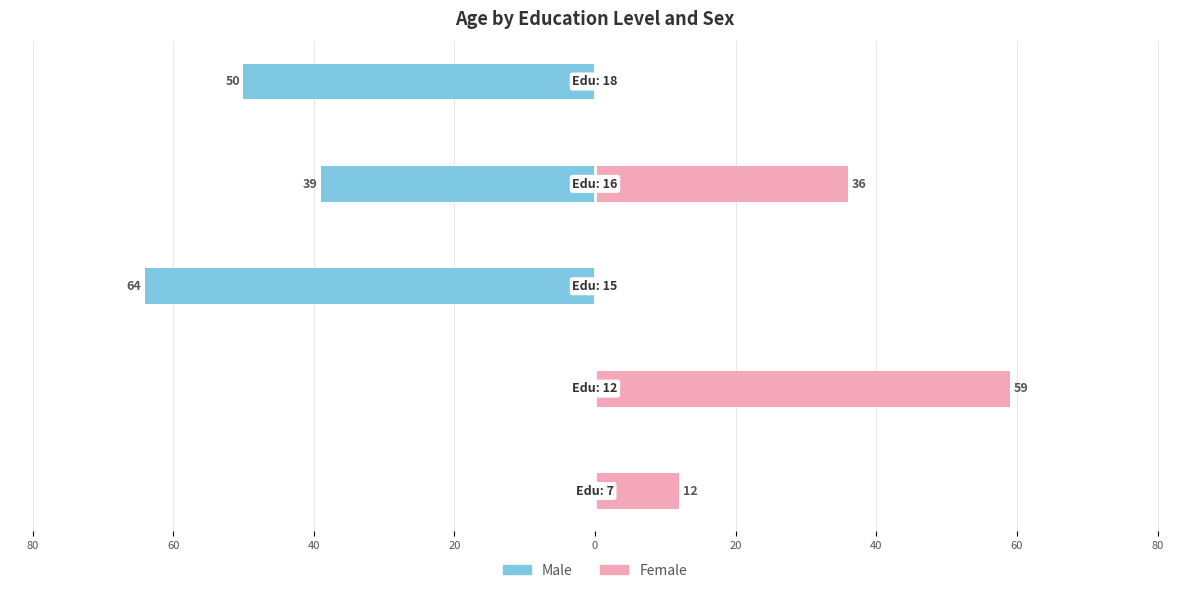

Count the number of data series in this chart.

2